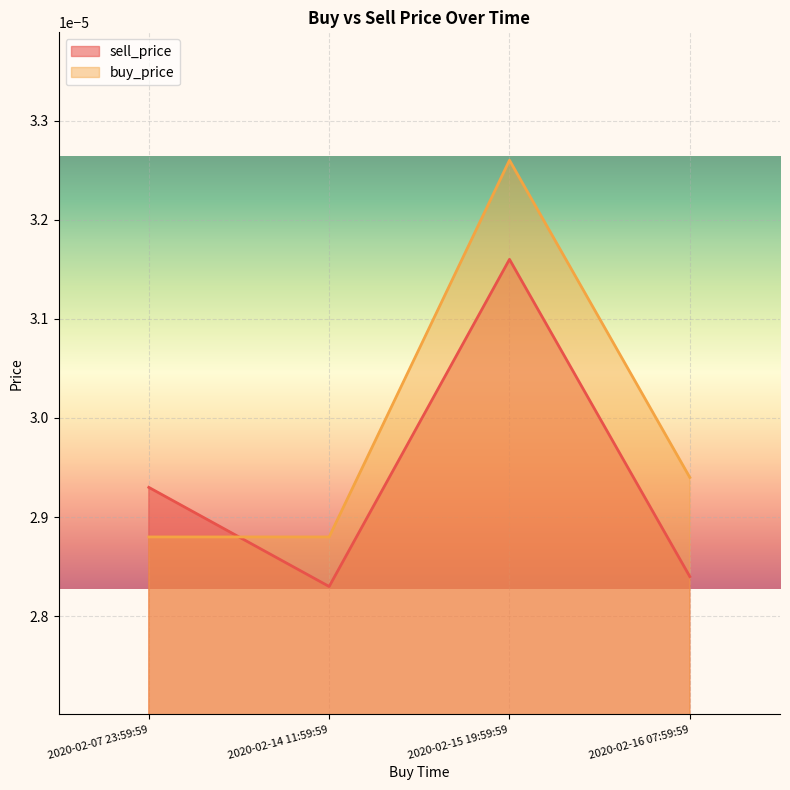

Between 2020-02-15 19:59:59 and 2020-02-16 07:59:59, which is larger?

2020-02-15 19:59:59